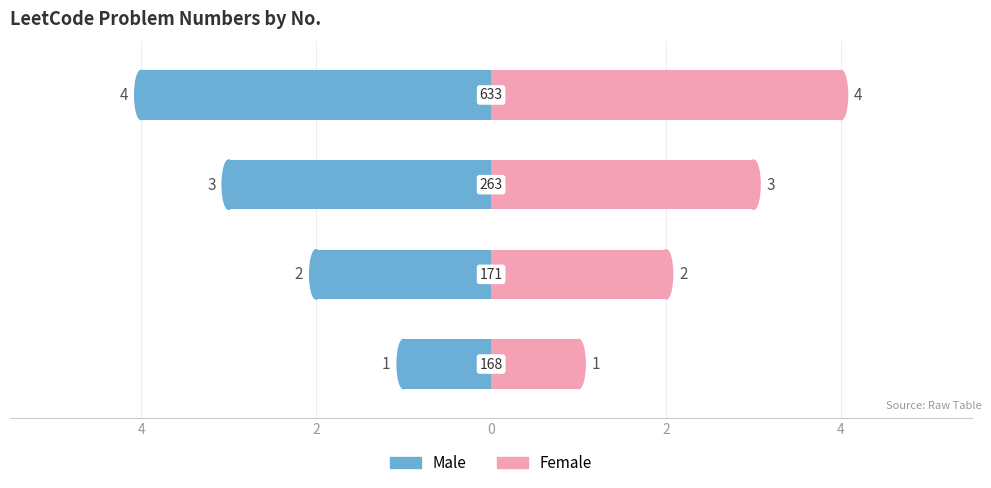

Which series has the largest total across all categories?

Female